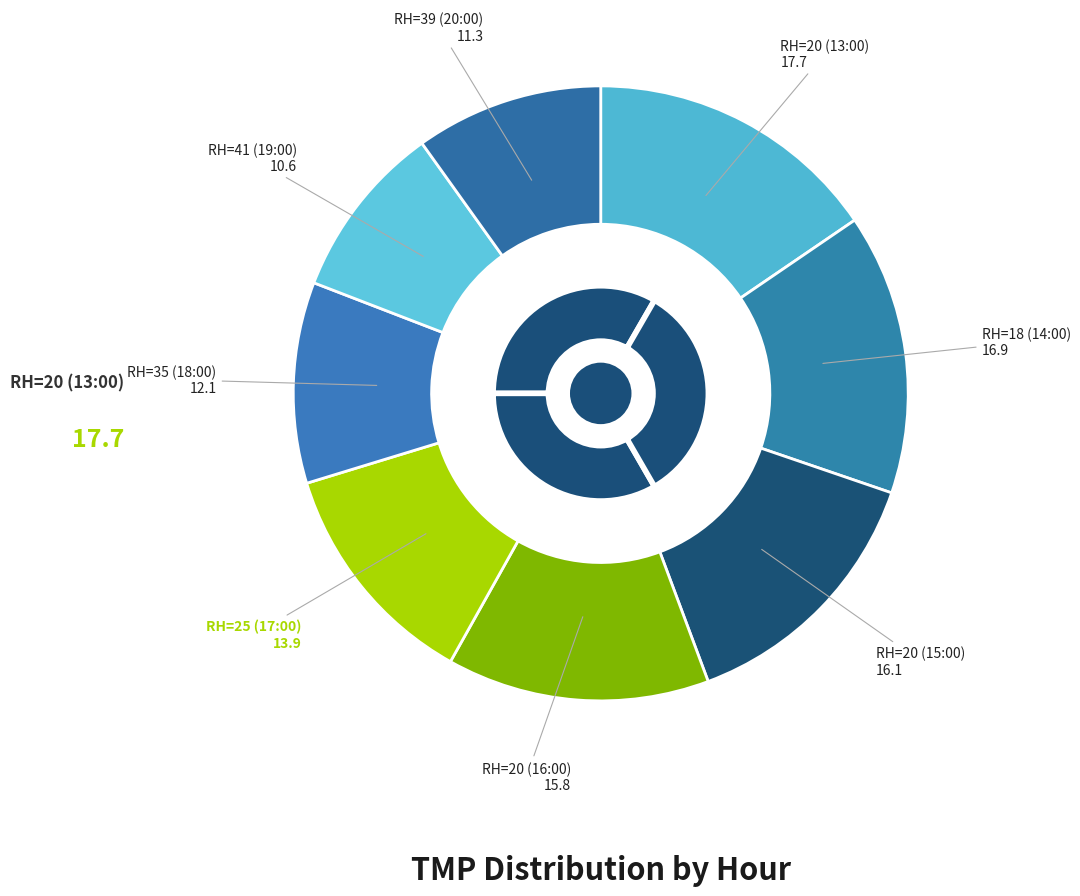

What percentage is the RH=25 (17:00) slice, to the nearest percent?

12%